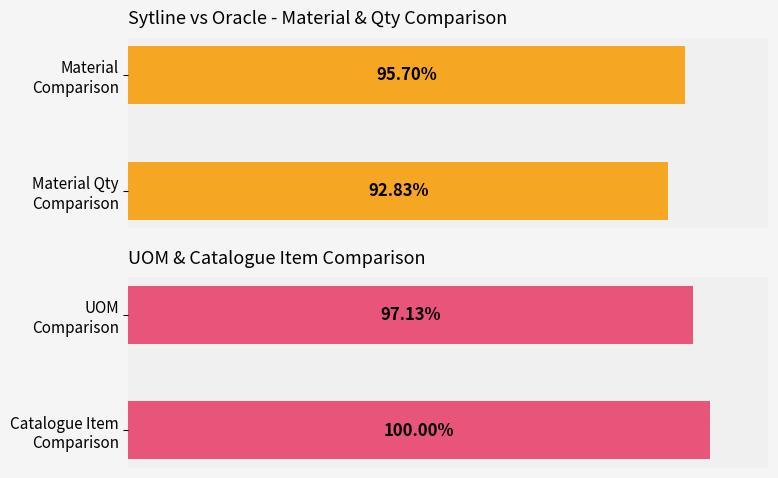

True or false: Sytline_MATERIAL_QUANTITY has a value of 0.1 at EA.

False